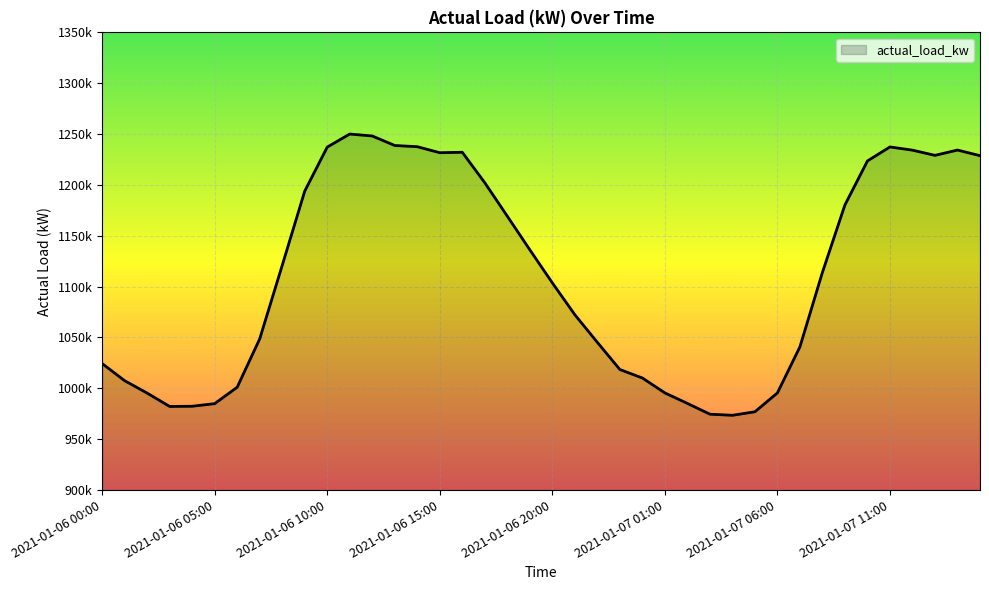

What is the smallest value displayed?

973475.4